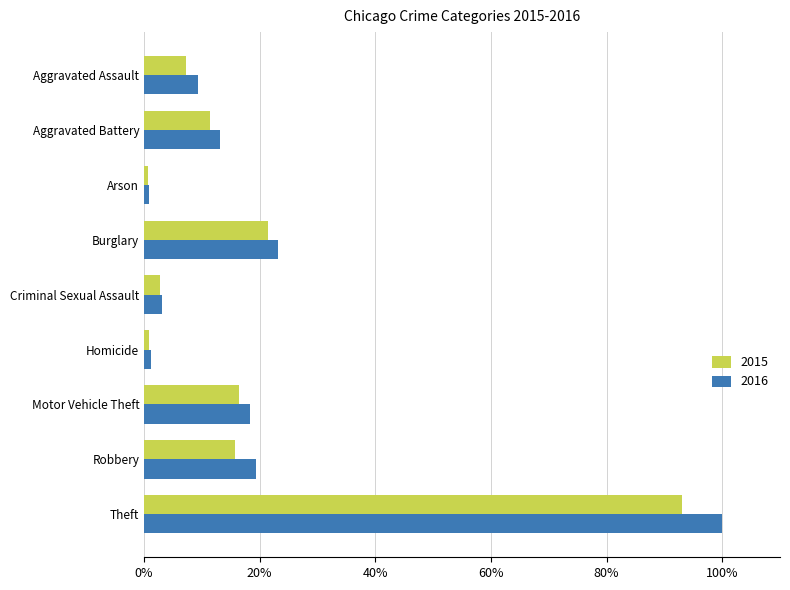

Which series has the widest spread of values?

2016